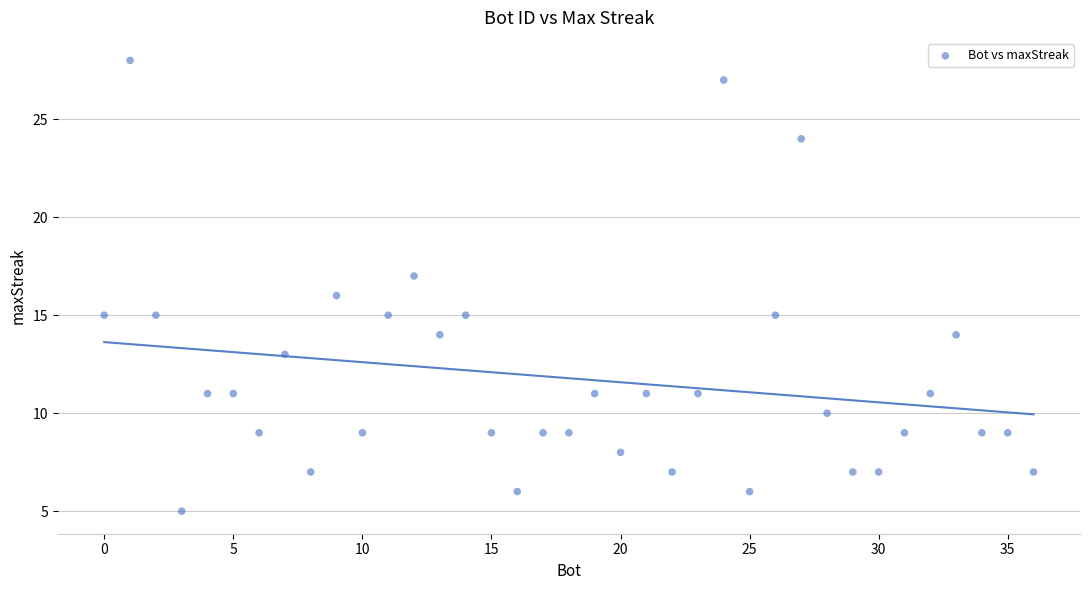

What is the range of X values (max minus min)?

36